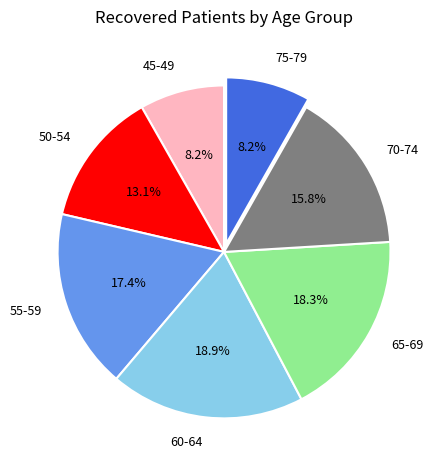

Combined, what portion of the pie is 70-74 and 60-64?

34.7%